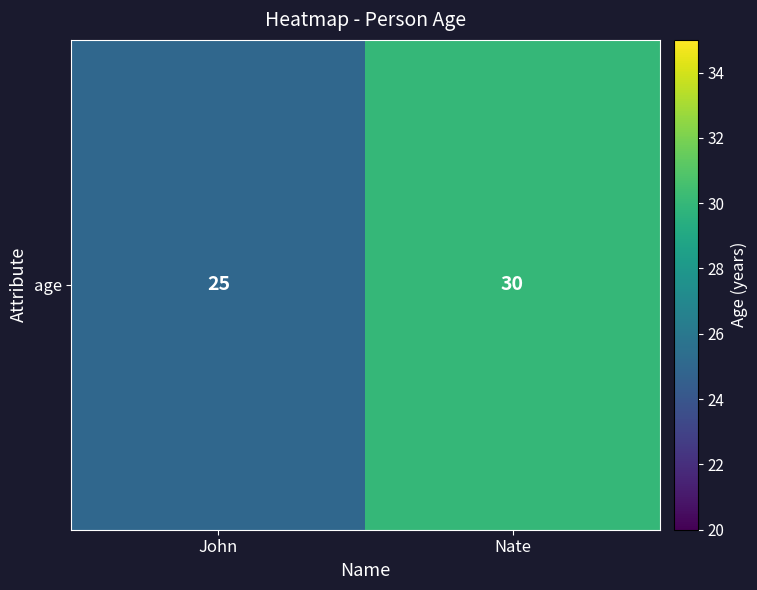

What is the sum of the values at John and Nate?

55